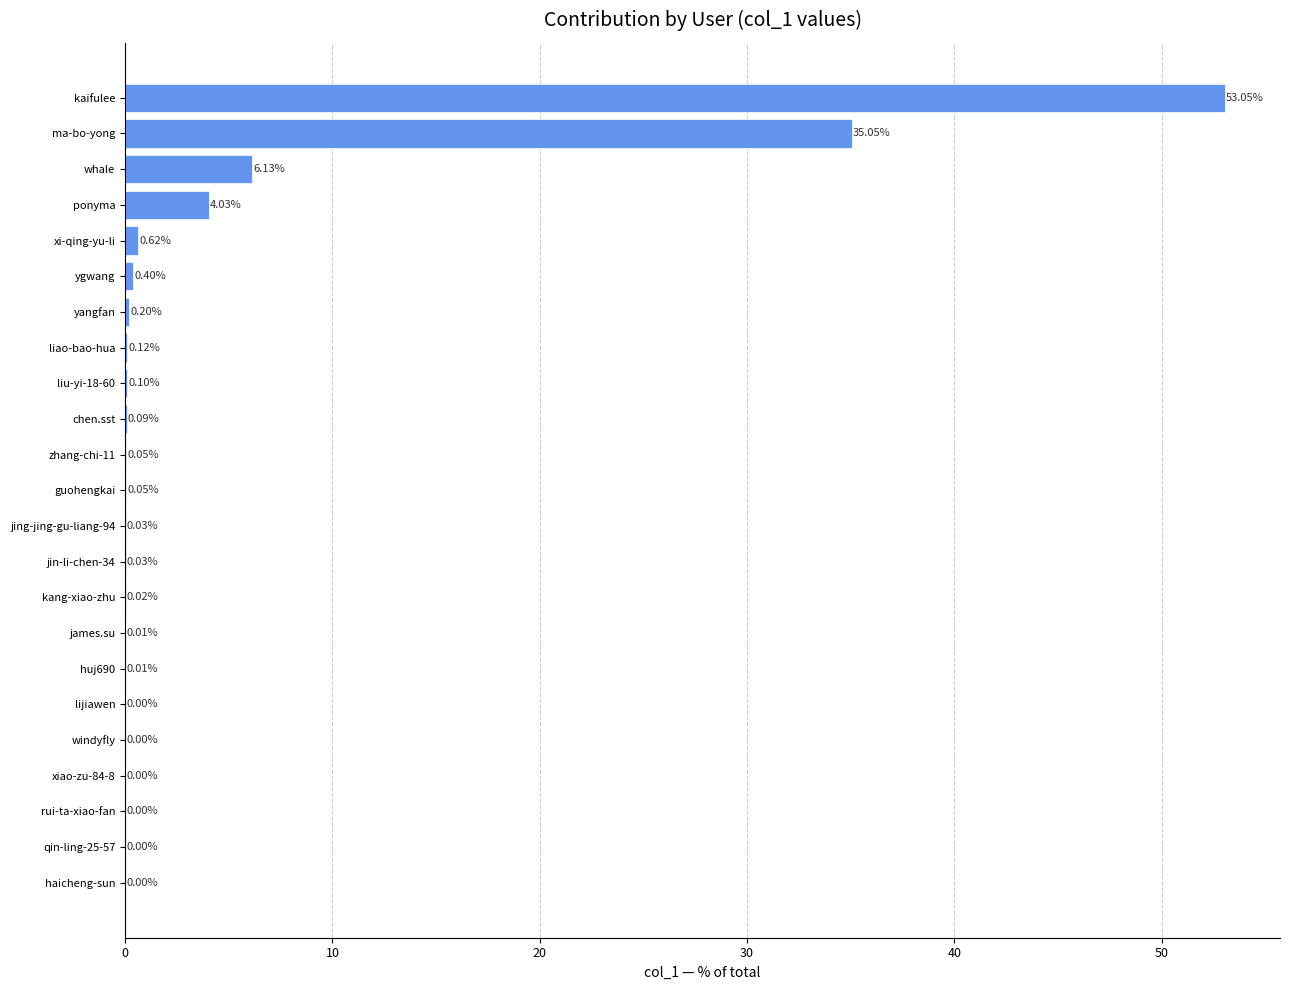

What is the sum of all values?

100.0